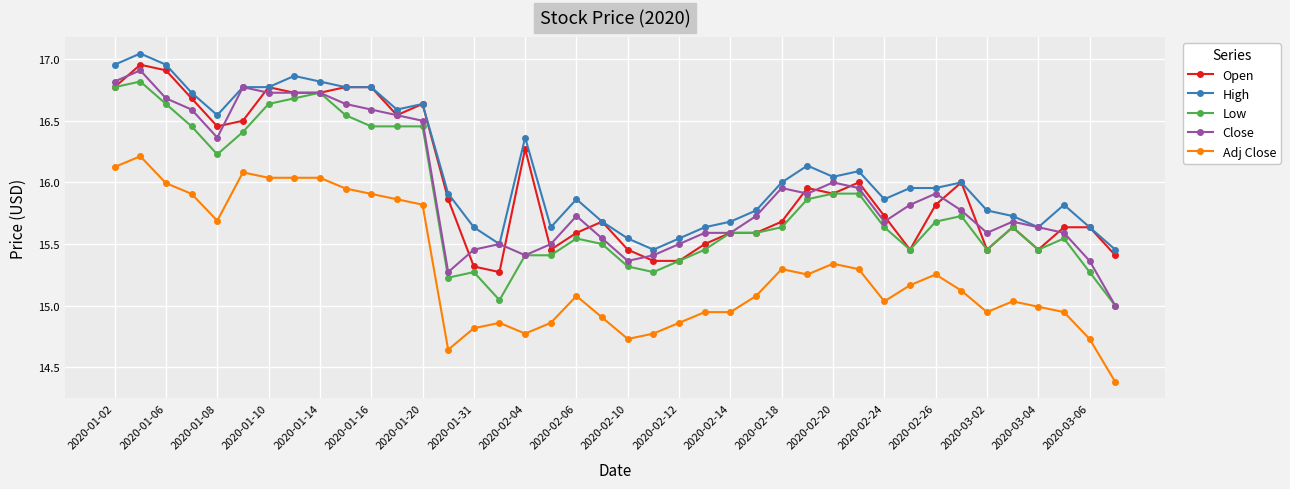

True or false: High has more than 1 interior local peaks.

True